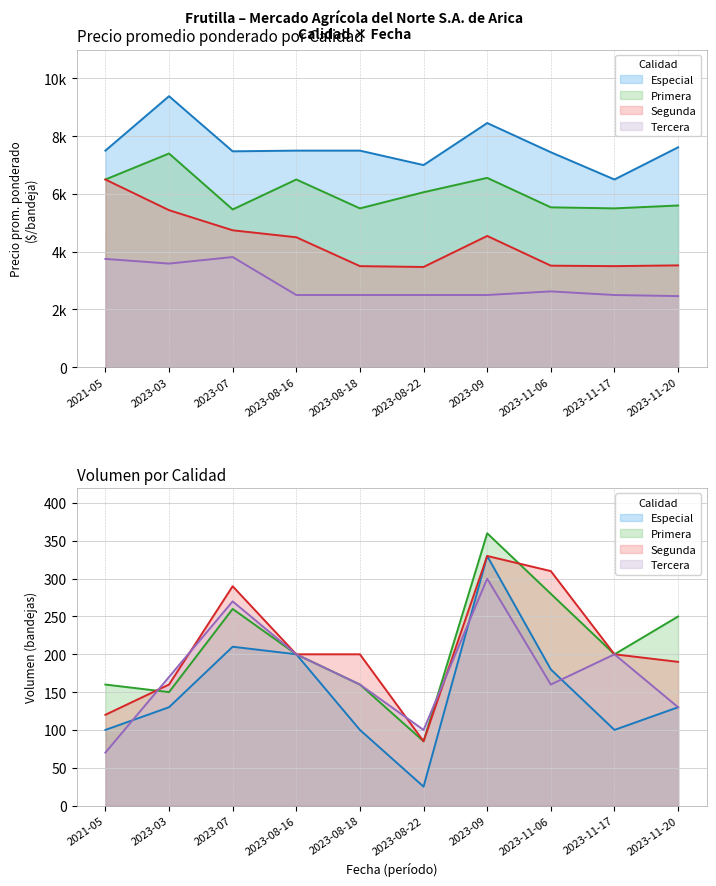

True or false: Segunda has a value of 6500 at 2021-05.

True